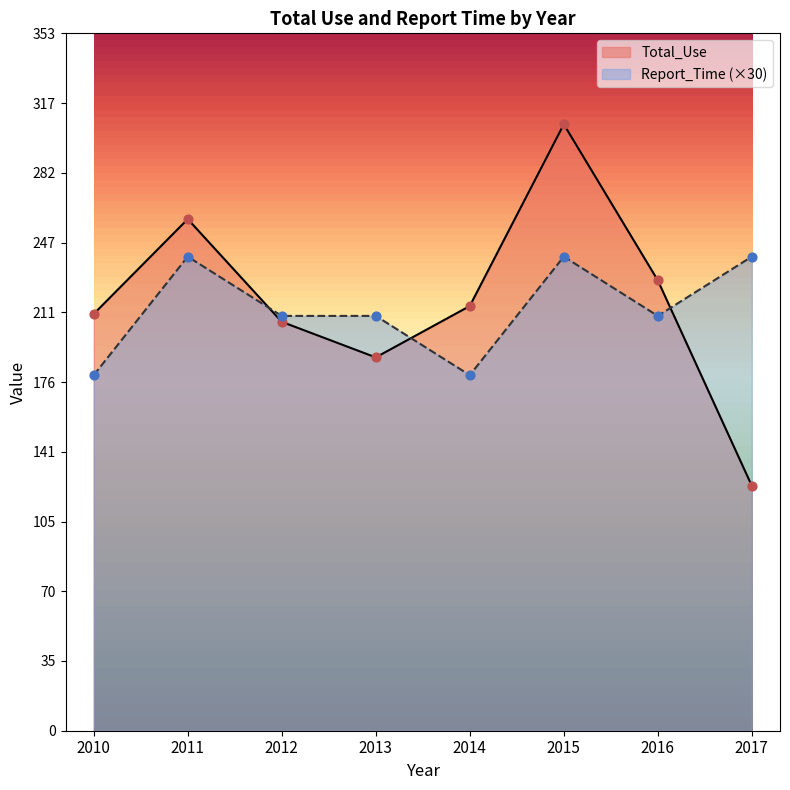

Which series has the widest spread of Y values?

Total_Use